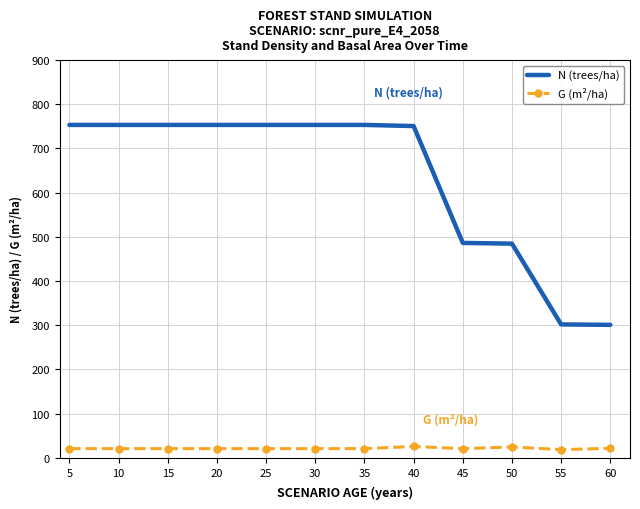

Which series has the largest range (max minus min)?

N (trees/ha)